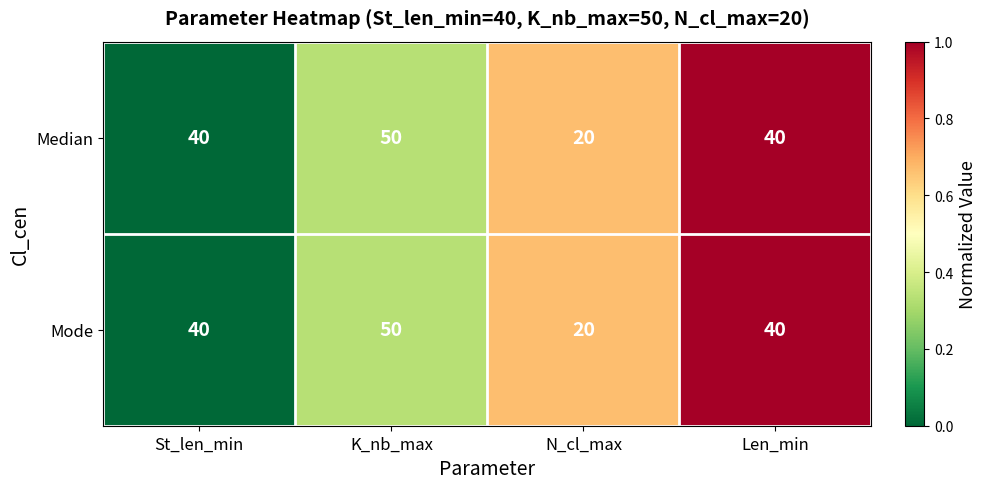

What is the greatest value displayed?

50